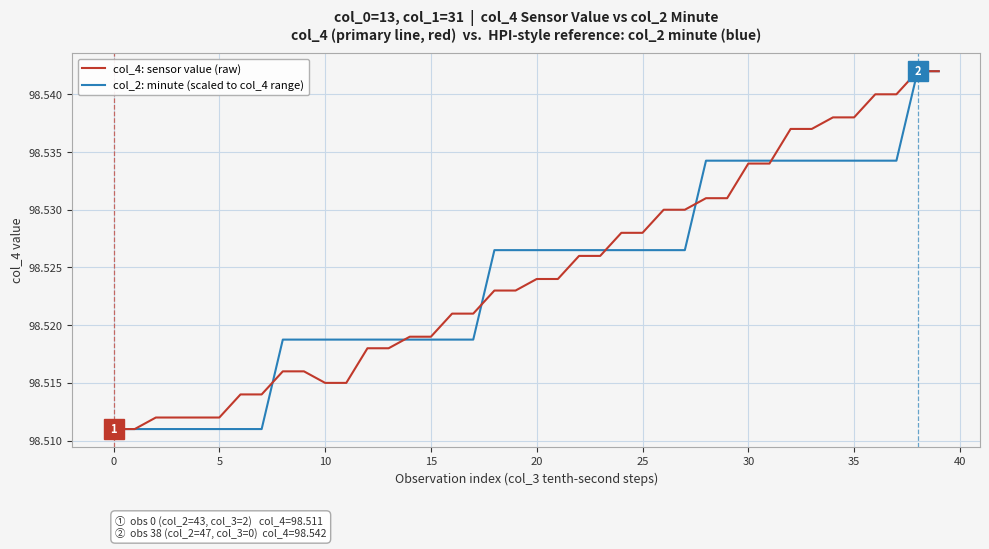

Does the chart have visible grid lines?

Yes